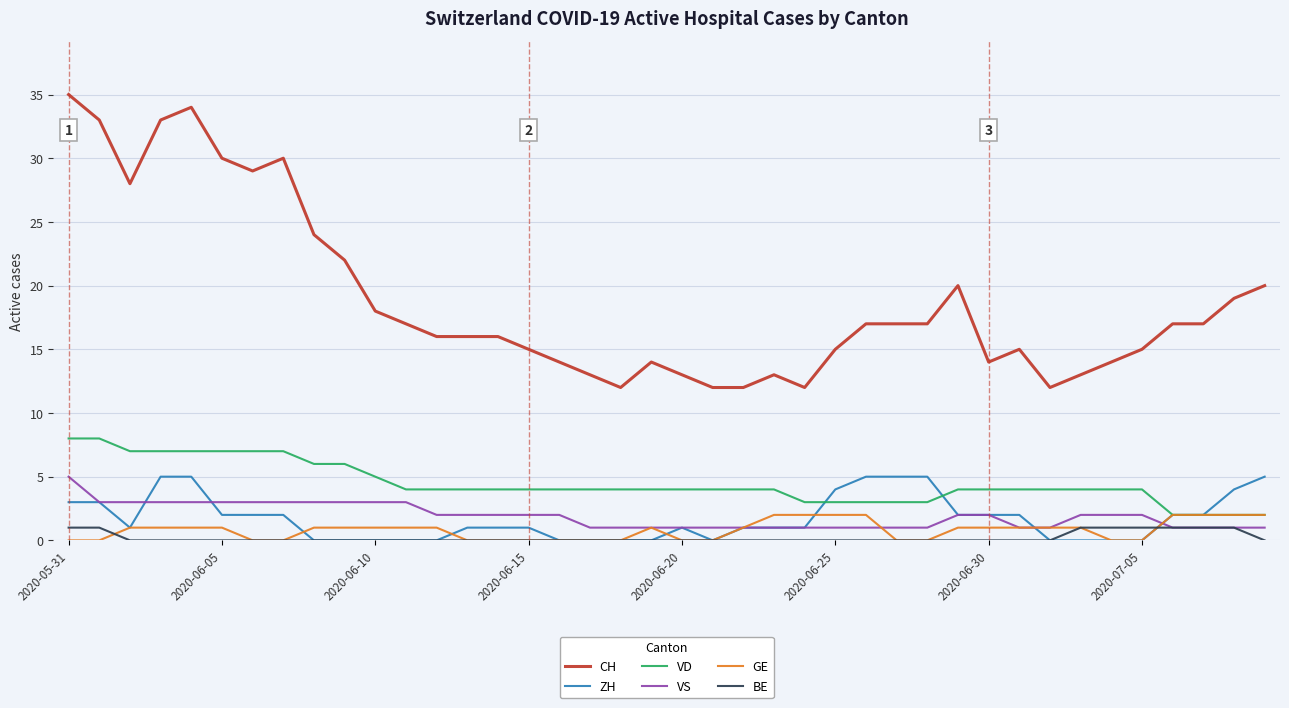

Which series has the largest total across all categories?

CH